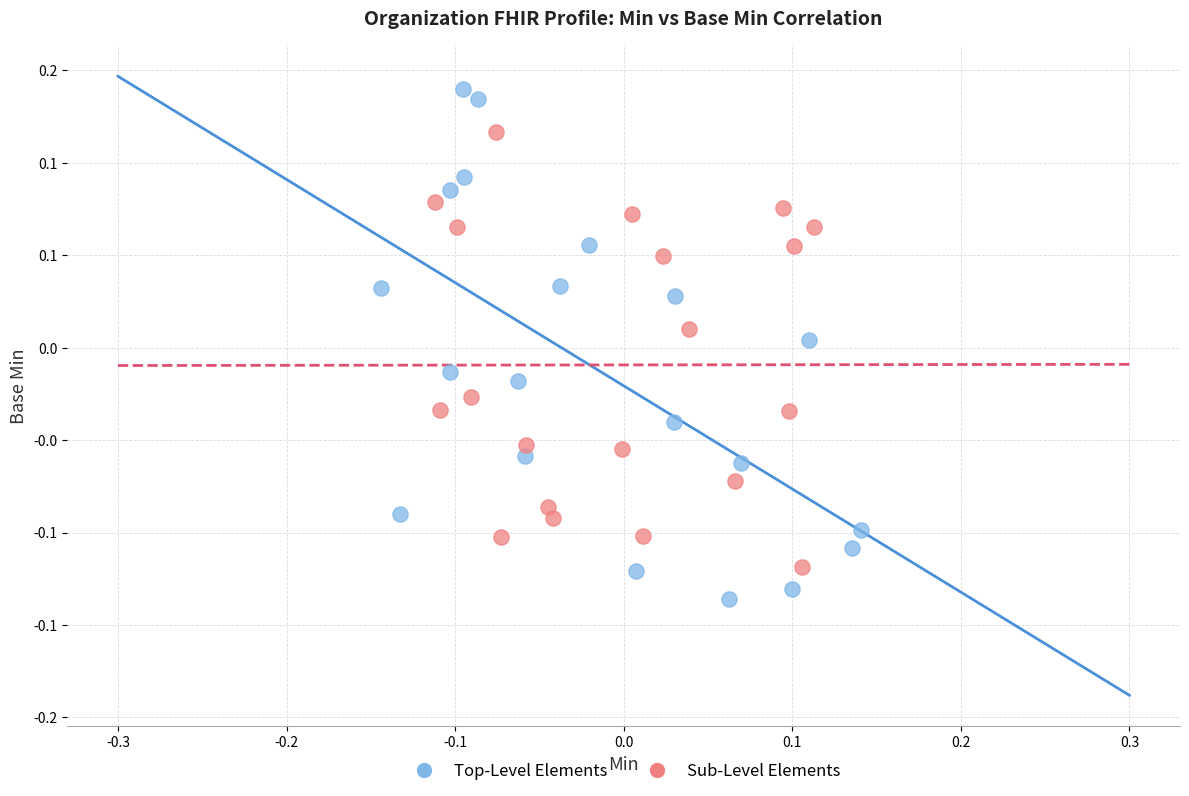

Which series has the largest Y range (max minus min)?

Top-Level Elements